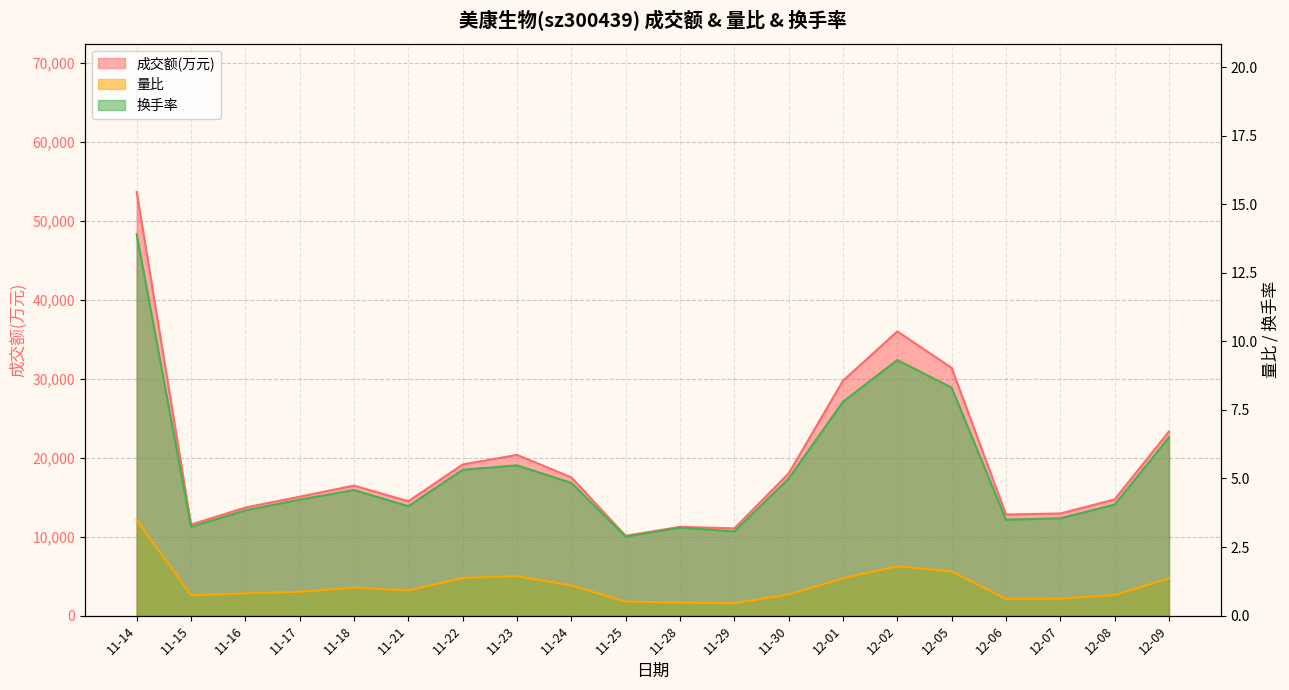

The 量比 series shows 0.8 at 12-08. True or false?

True